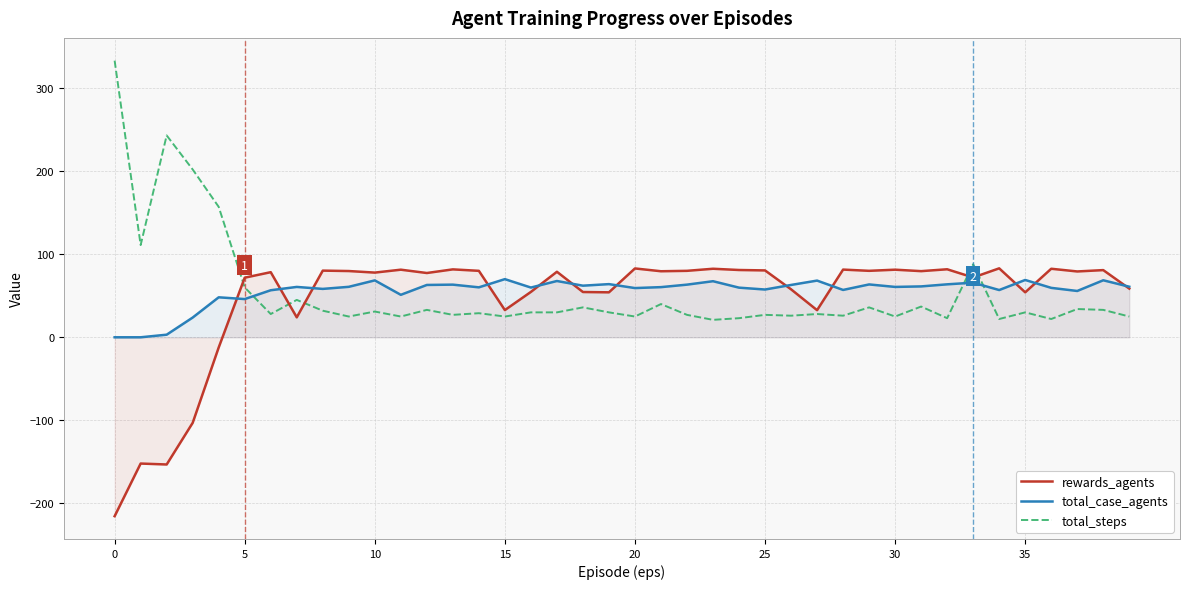

What value does the total_case_agents series have at 23?

67.5